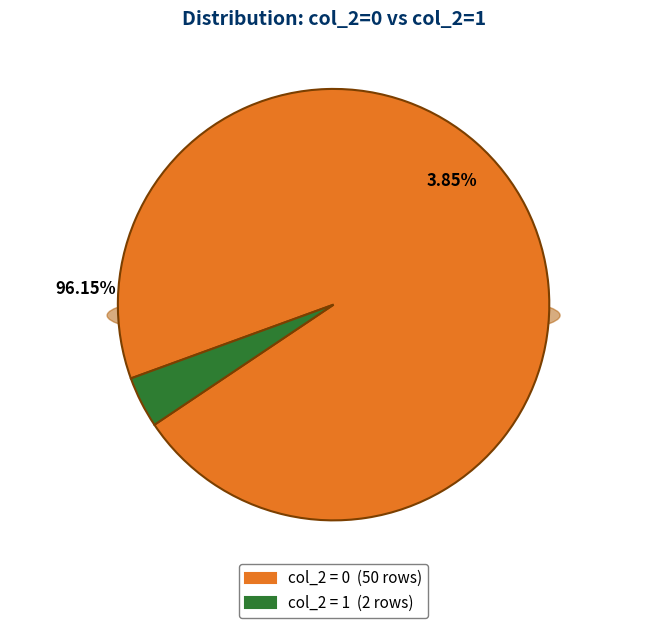

True or false: col_2=0 accounts for 96% of the total.

True